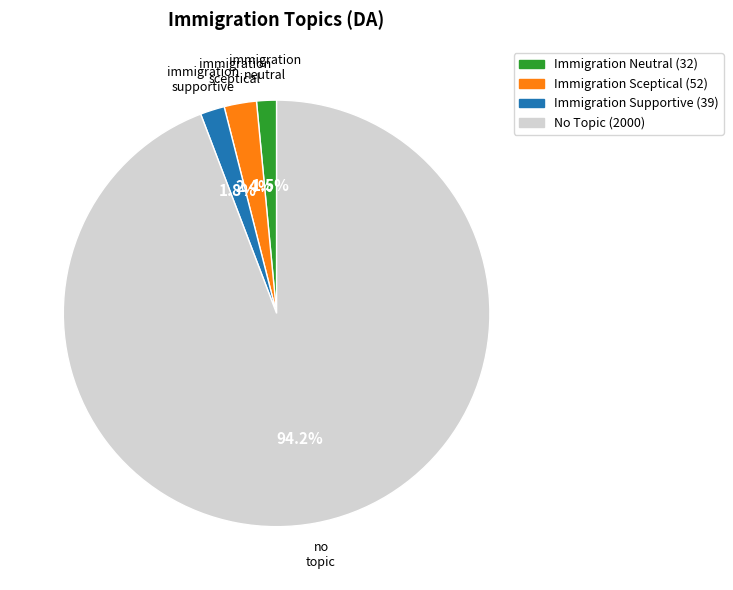

Which category has the biggest portion of the pie?

No Topic (2000)